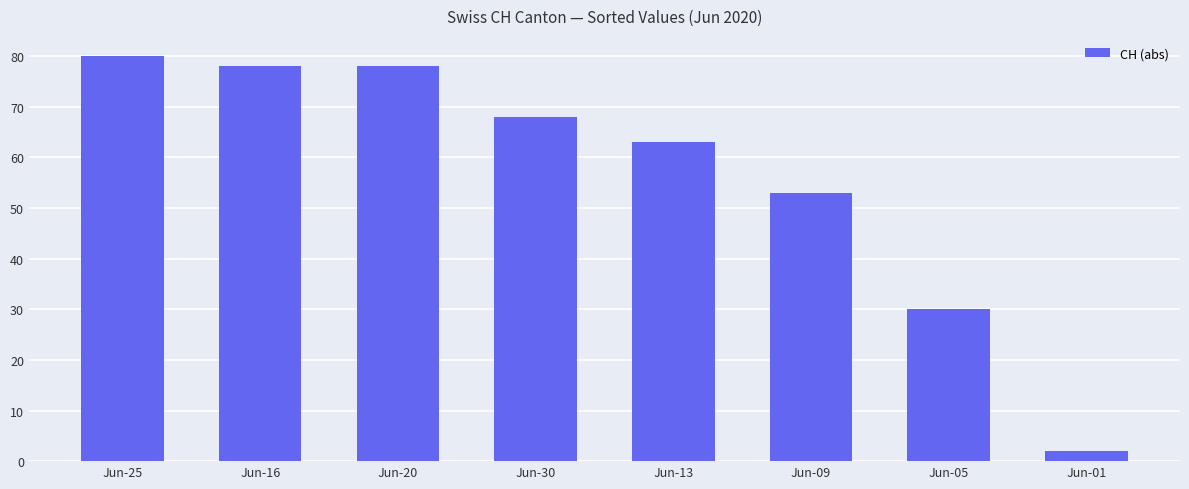

True or false: the data shows 63 at Jun-13.

True